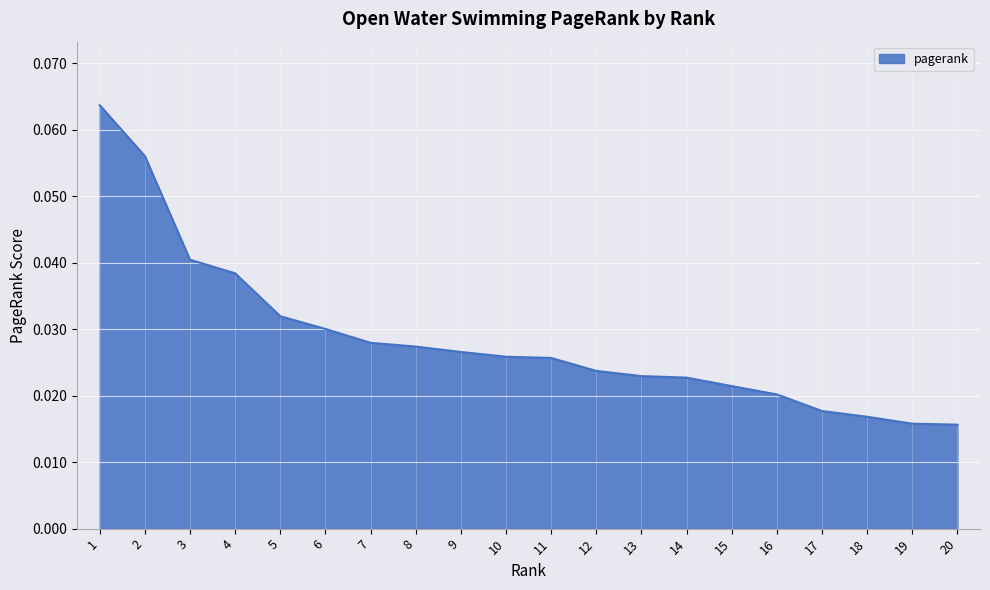

Between 6 and 13, which is larger?

6